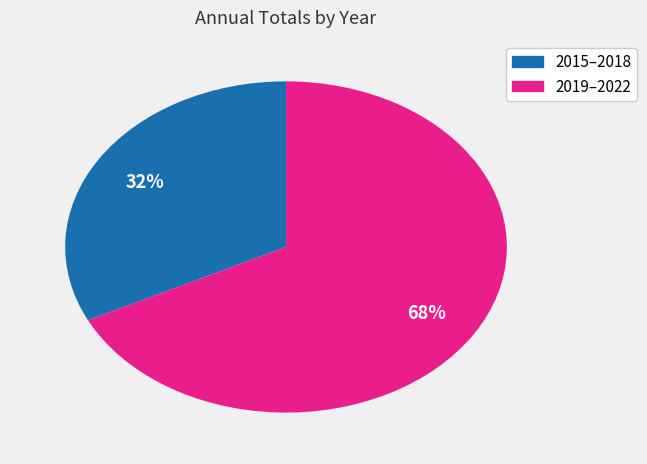

Does any single category account for the majority?

Yes